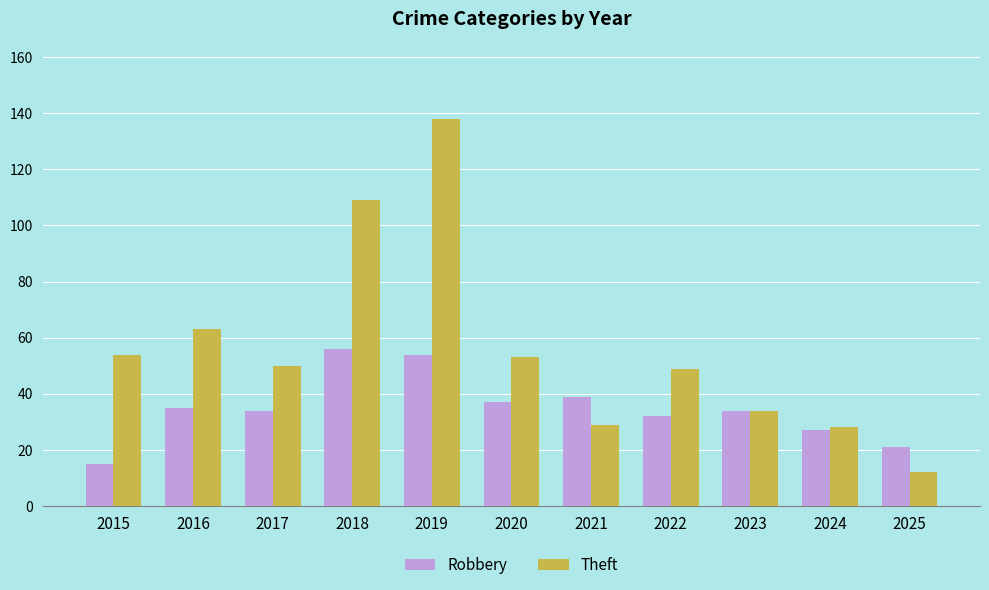

At which category is the sum across all series the highest?

2019